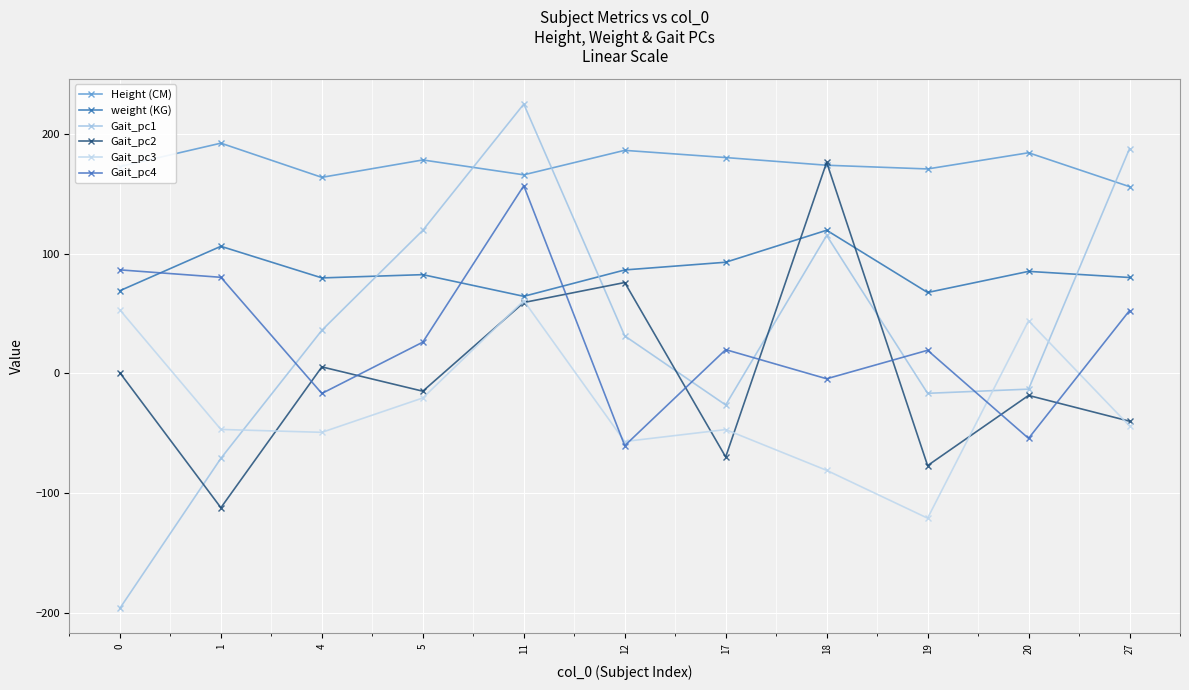

What is the sum of the Gait_pc2 values at 11 and 27?

19.3